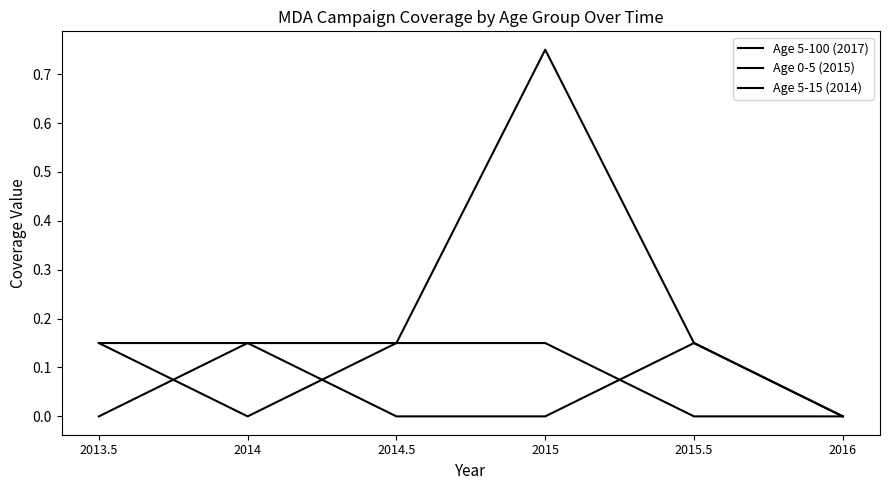

What is the label of the 6th point from the right?

2013.5